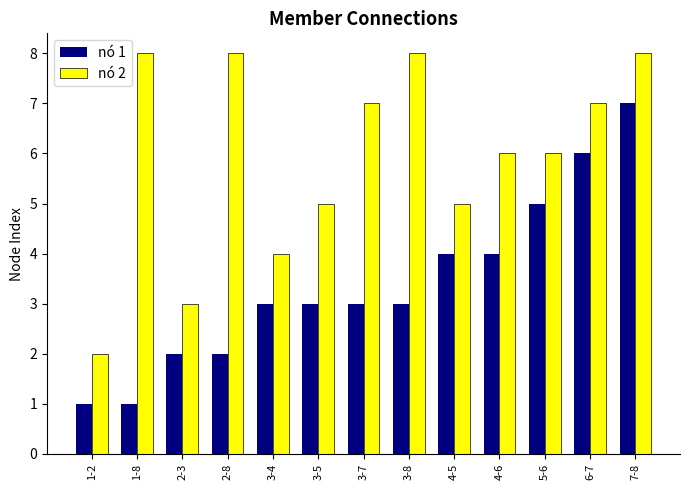

What is the spread (max minus min) of values at 7-8?

1